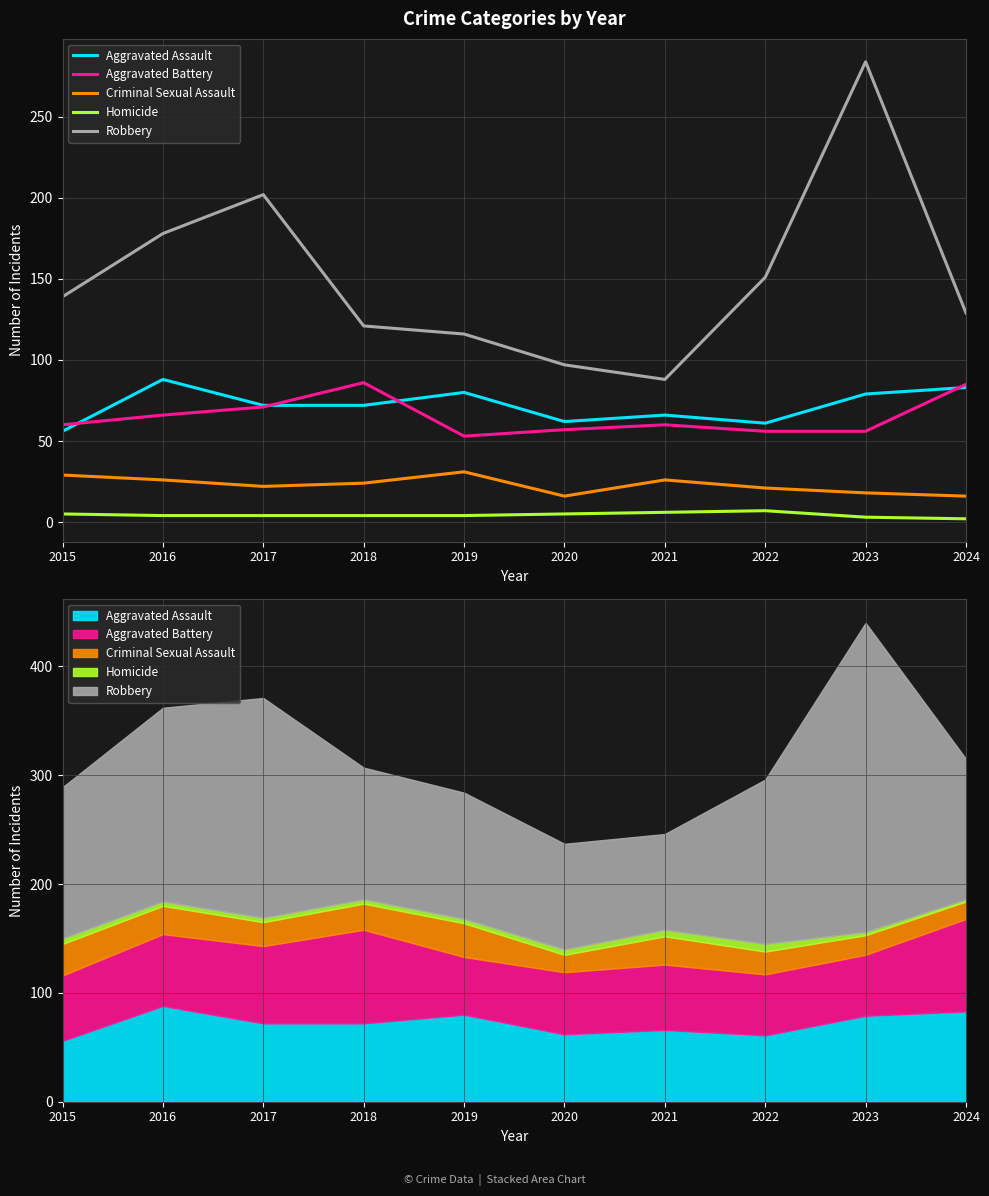

Rank the series at 2019 from lowest to highest value.

Homicide, Criminal Sexual Assault, Aggravated Battery, Aggravated Assault, Robbery